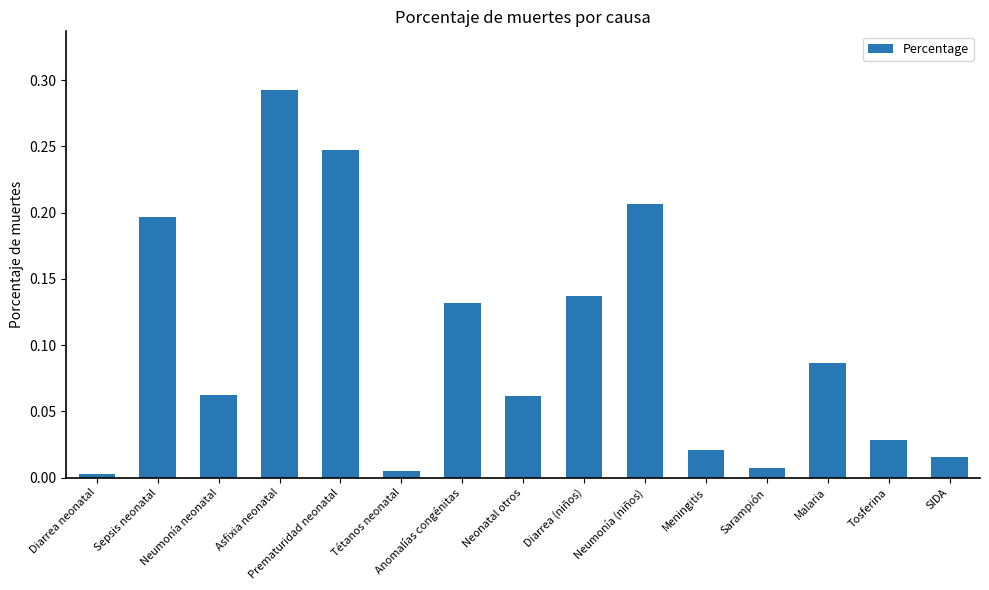

What is the change in value from Prematuridad neonatal to SIDA?

-0.2